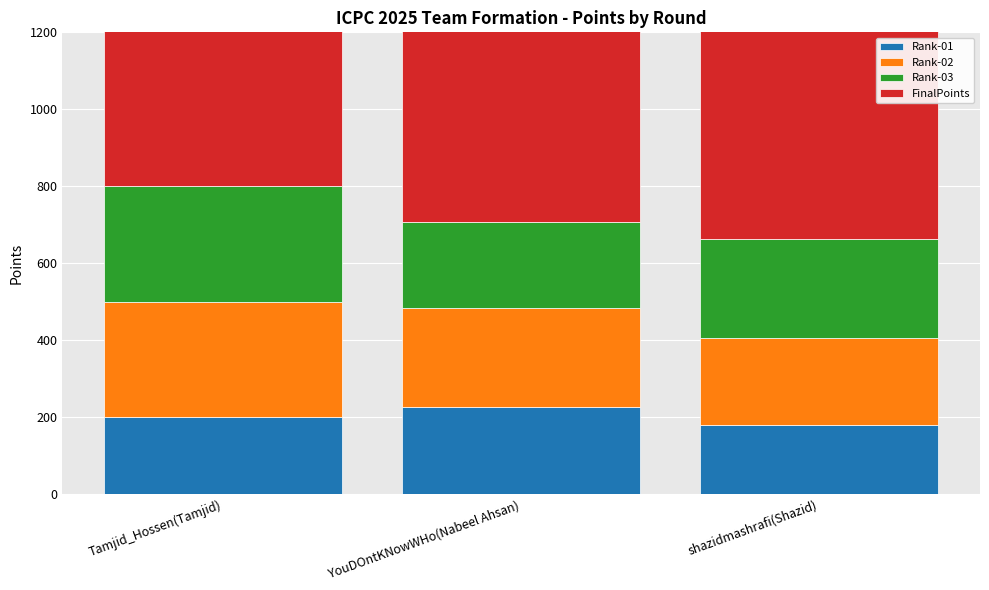

At how many categories does at least one series exceed 611?

3